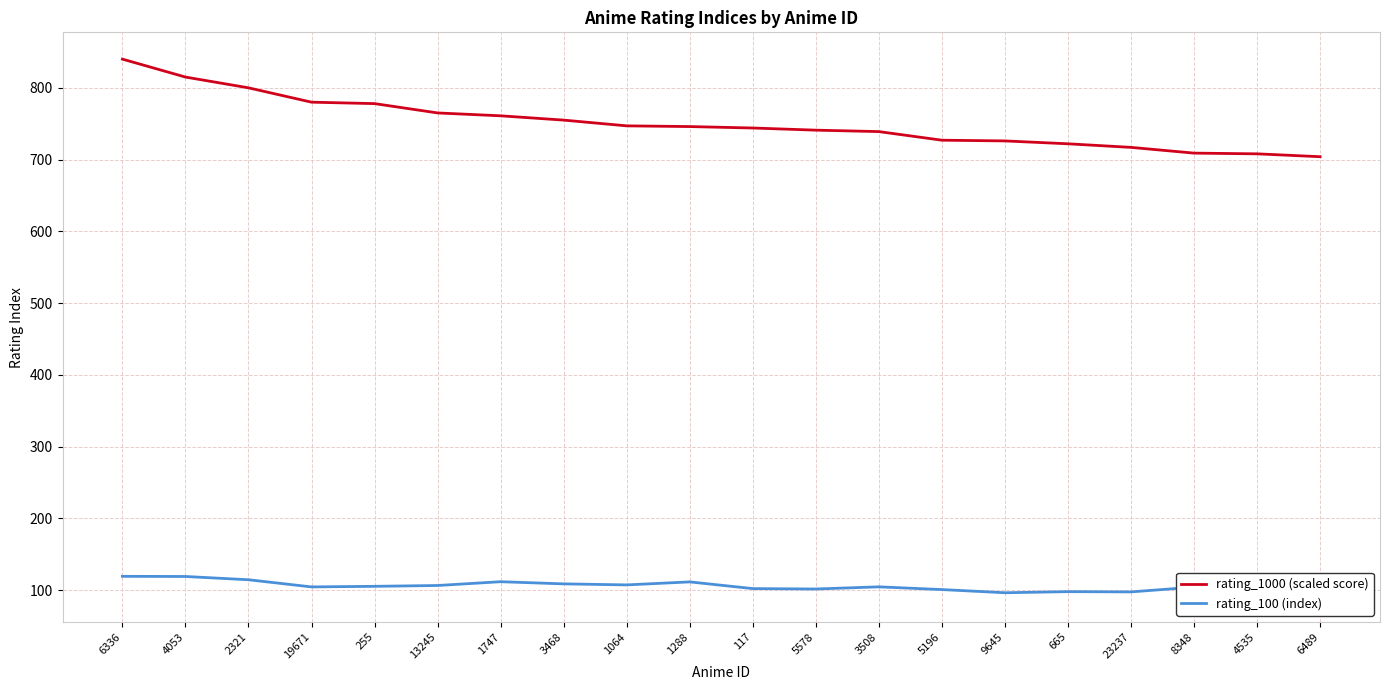

Where does the rating_1000 (scaled score) series first go above 746?

6336